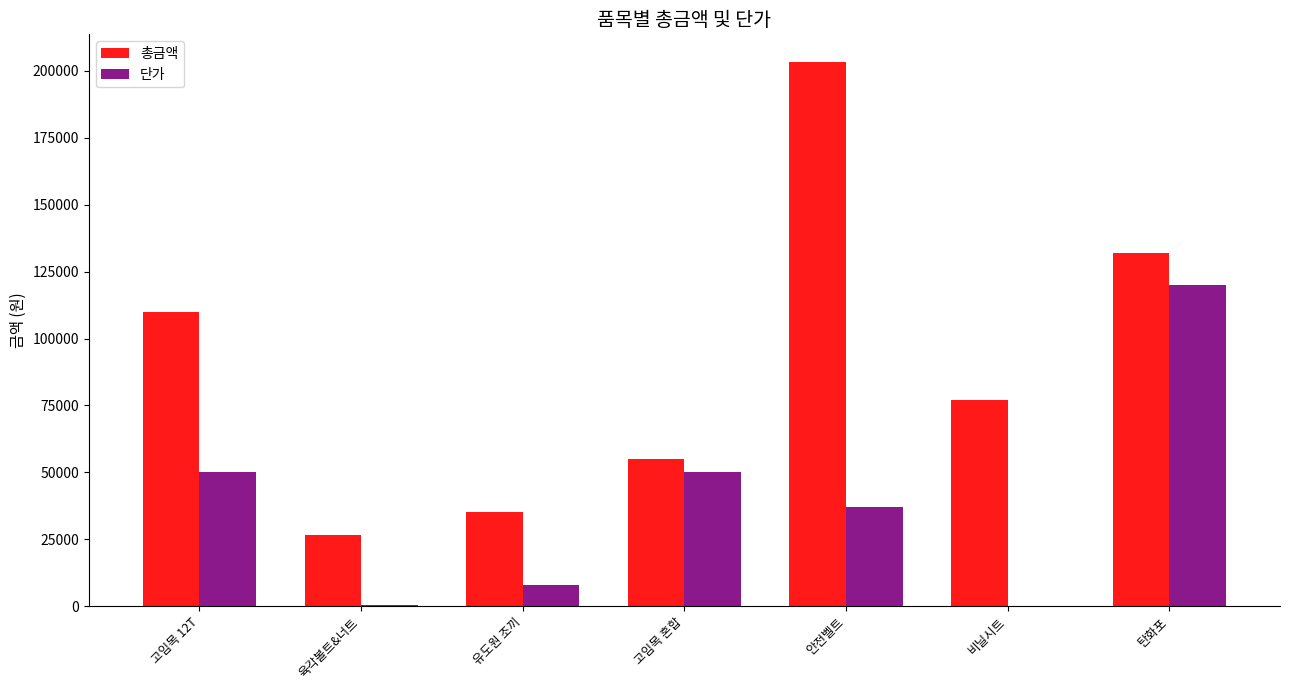

Which series has the largest total across all categories?

총금액